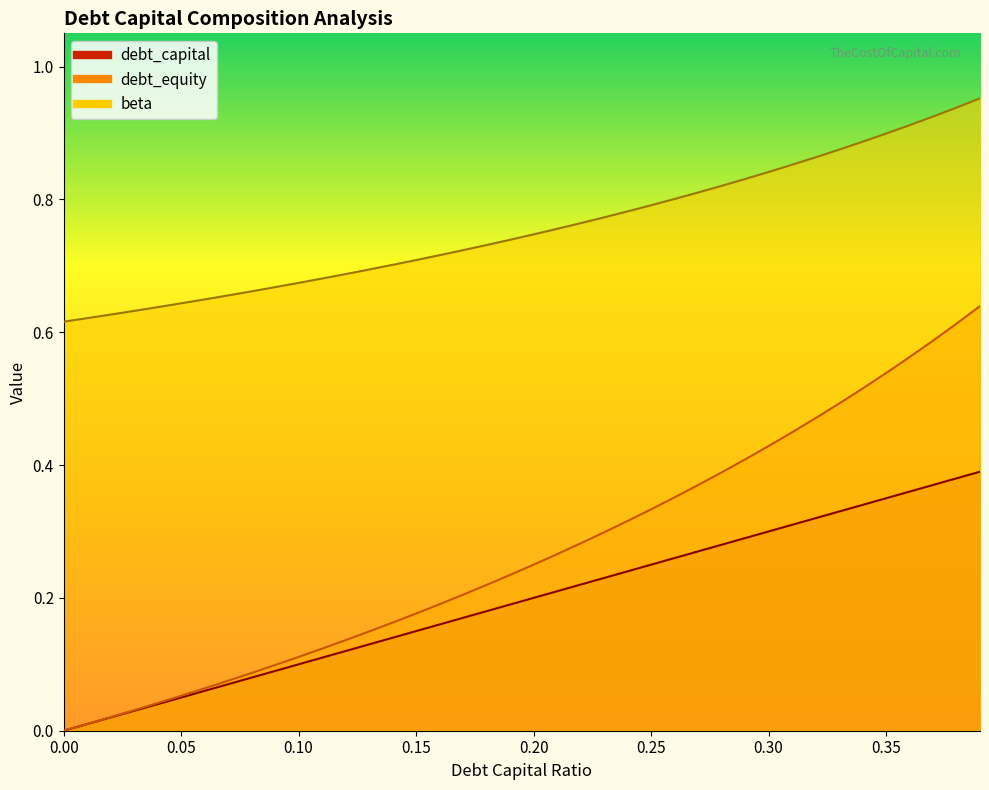

What is the difference between the highest and lowest values at 0.31?

0.5